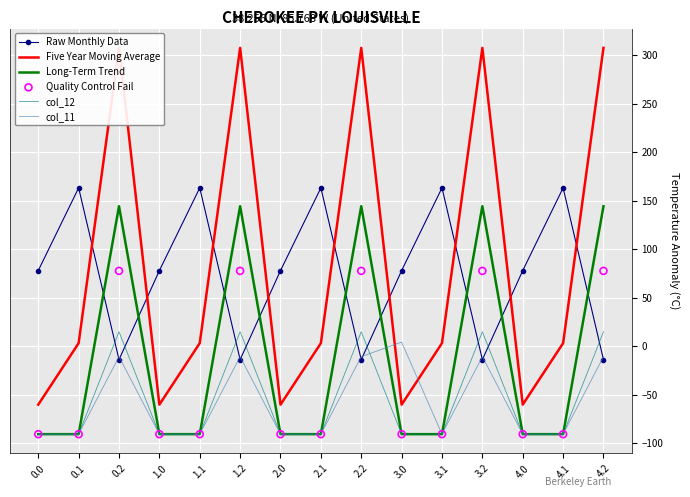

What is the total value across all series at 0.0?

-344.0